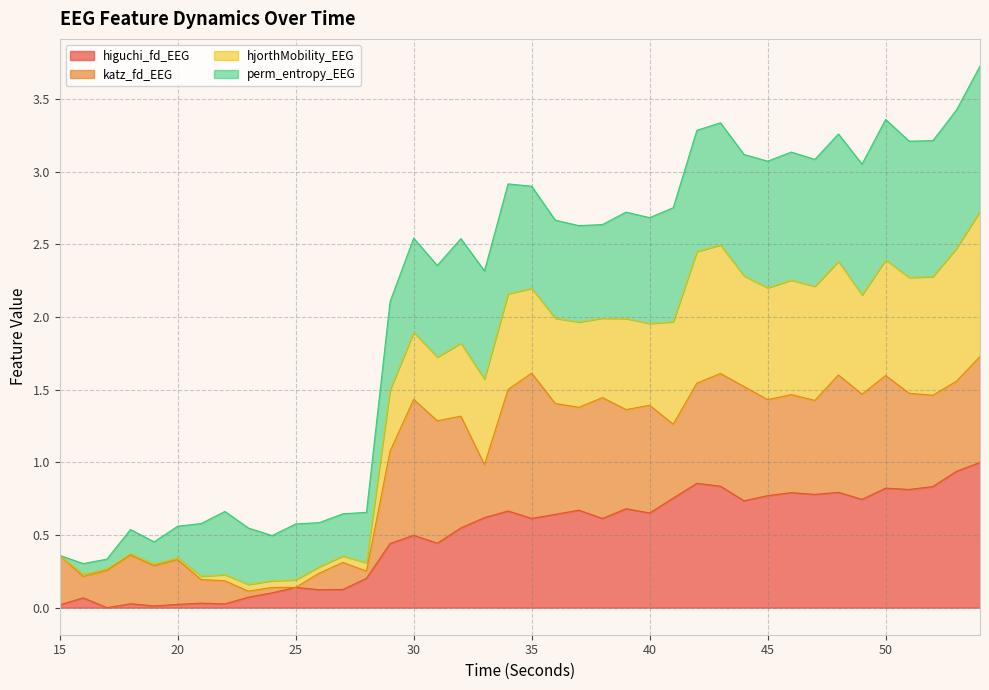

Where is the first local maximum for higuchi_fd_EEG?

16